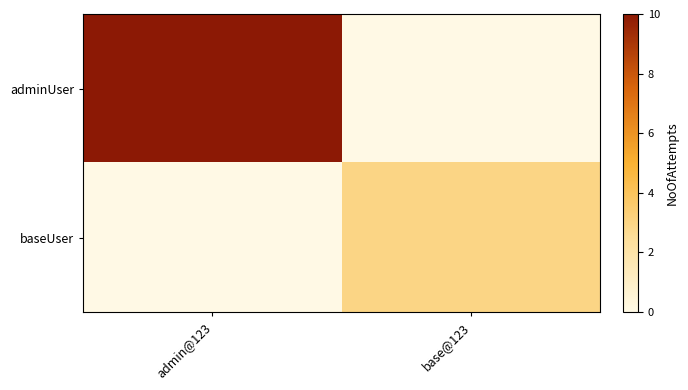

Reading left to right, list all the values displayed in this chart.

adminUser: admin@123=10	base@123=0
baseUser: admin@123=0	base@123=3